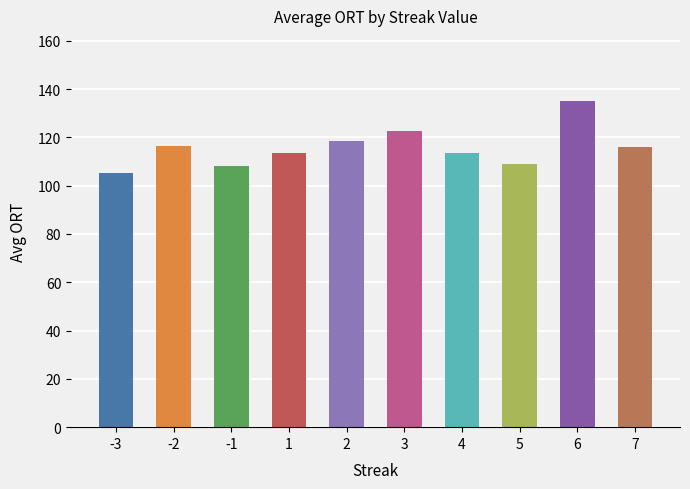

What is the smallest value displayed?

105.4